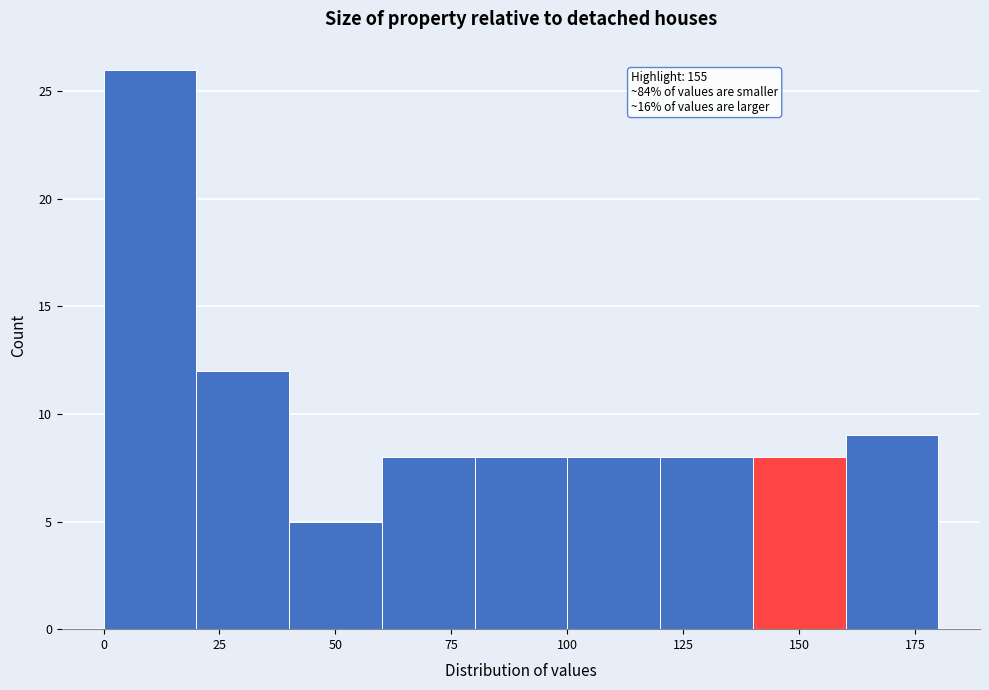

Over which range of the x-axis is the bar tallest?

0 to 20